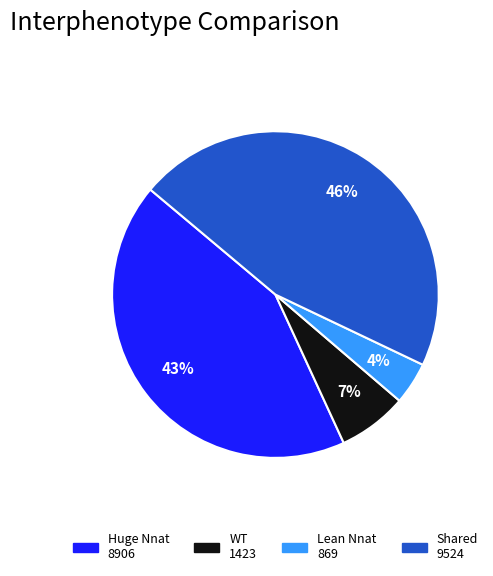

Is there any slice that represents more than half of the pie?

No